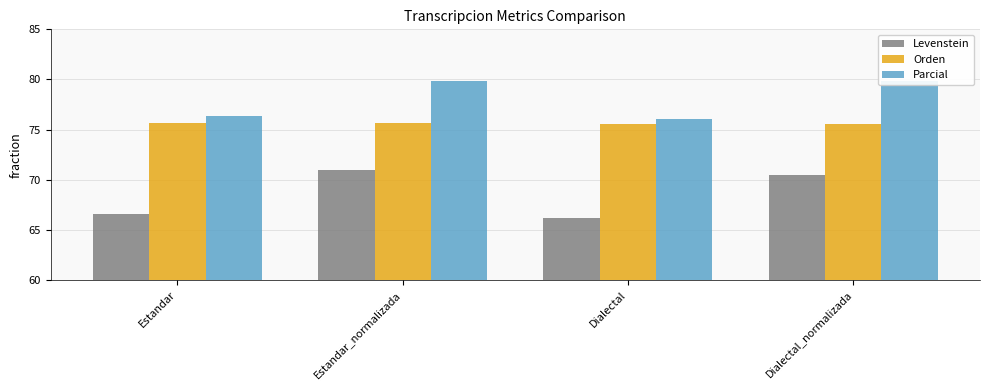

Reading left to right, what are all the values shown in this chart?

Levenstein: Estandar=66.6	Estandar_normalizada=70.9	Dialectal=66.1	Dialectal_normalizada=70.5
Orden: Estandar=75.6	Estandar_normalizada=75.6	Dialectal=75.6	Dialectal_normalizada=75.6
Parcial: Estandar=76.4	Estandar_normalizada=79.9	Dialectal=76.1	Dialectal_normalizada=79.9